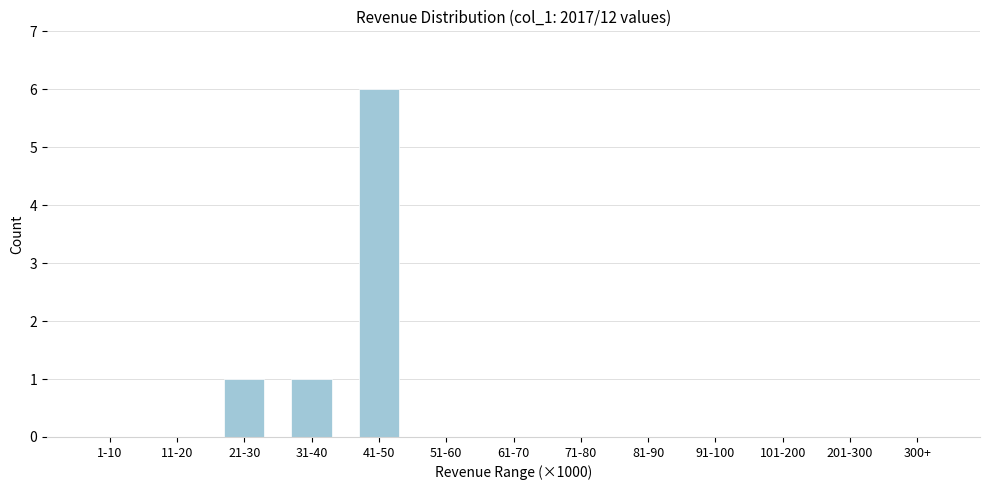

Reading left to right, what are all the values shown in this chart?

1-10=0	11-20=0	21-30=1	31-40=1	41-50=6	51-60=0	61-70=0	71-80=0	81-90=0	91-100=0	101-200=0	201-300=0	300+=0